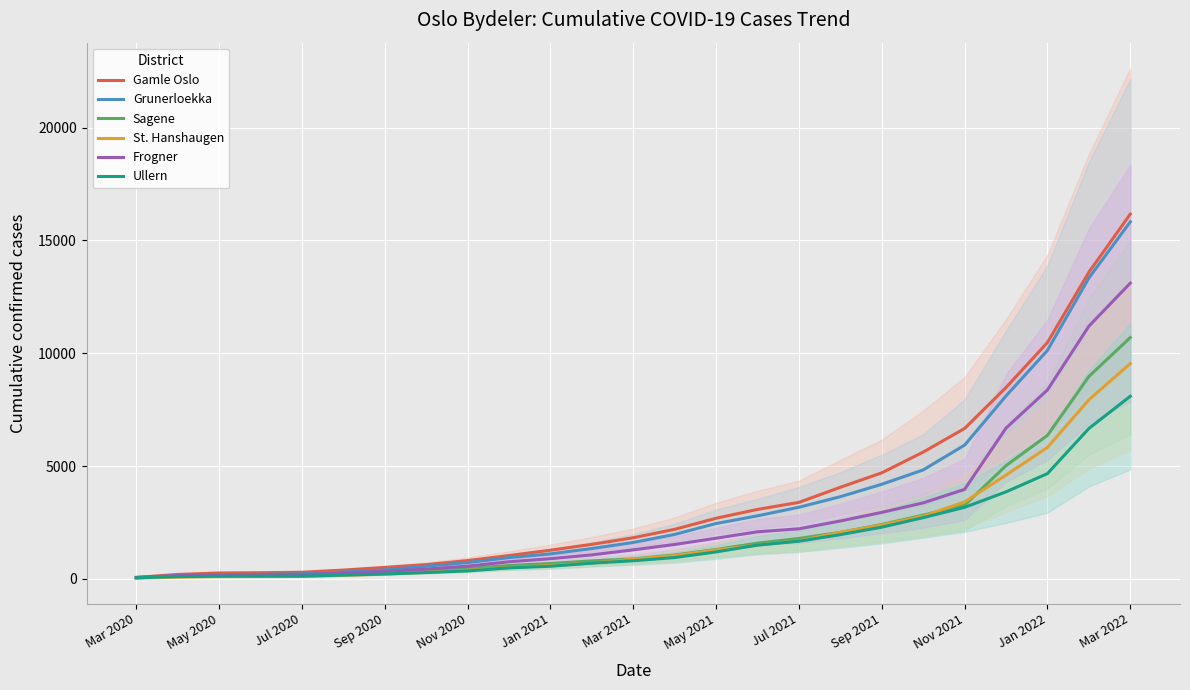

Which category has the highest value in the Frogner series?

Mar 2022